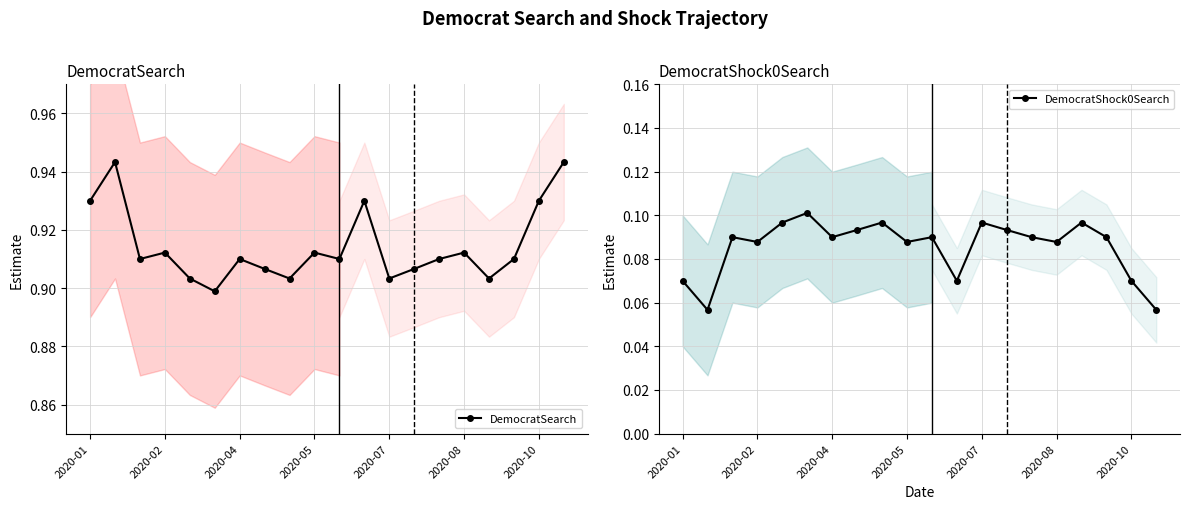

What is the label of the 10th point from the right?

10